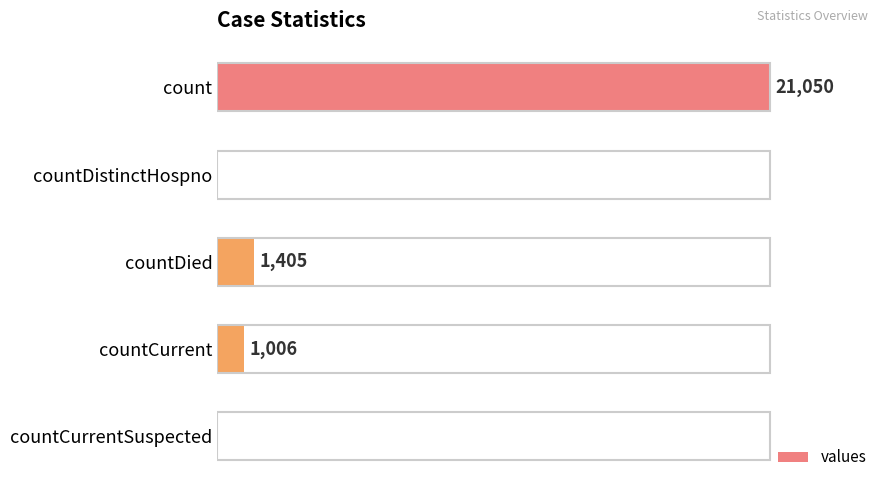

Which label corresponds to the largest value in the chart?

count